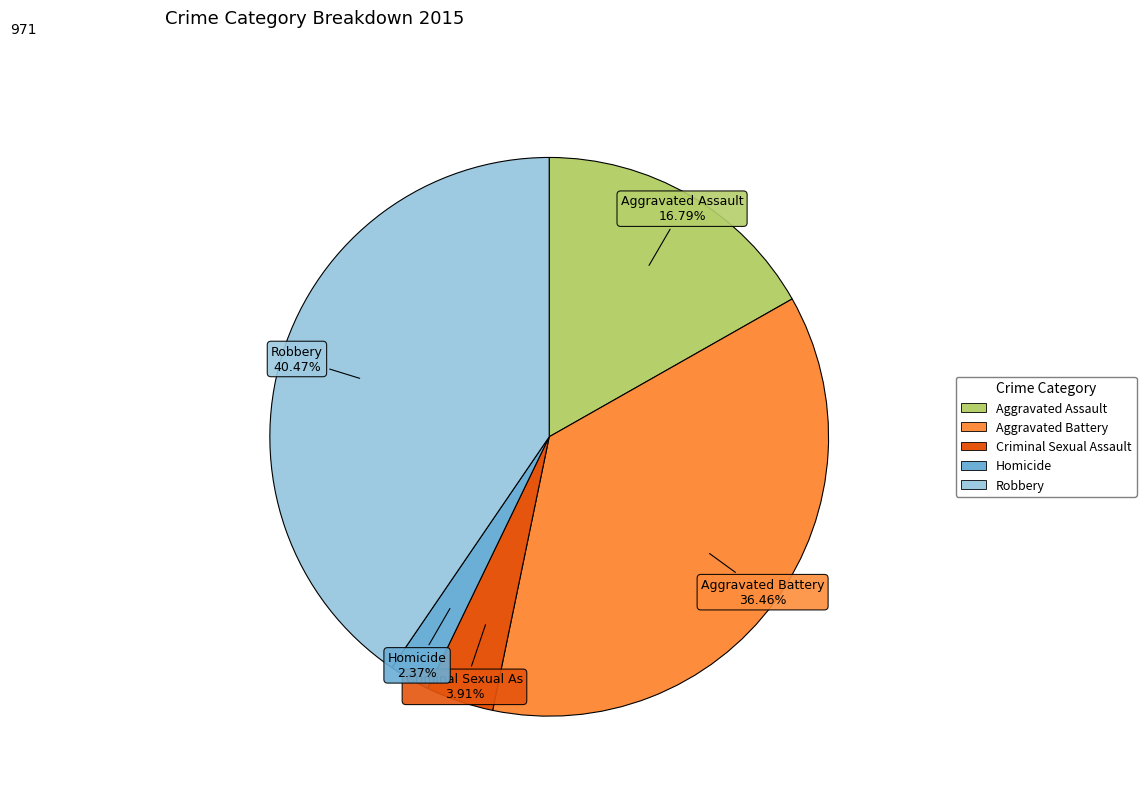

What is the smallest slice in the pie chart?

Homicide